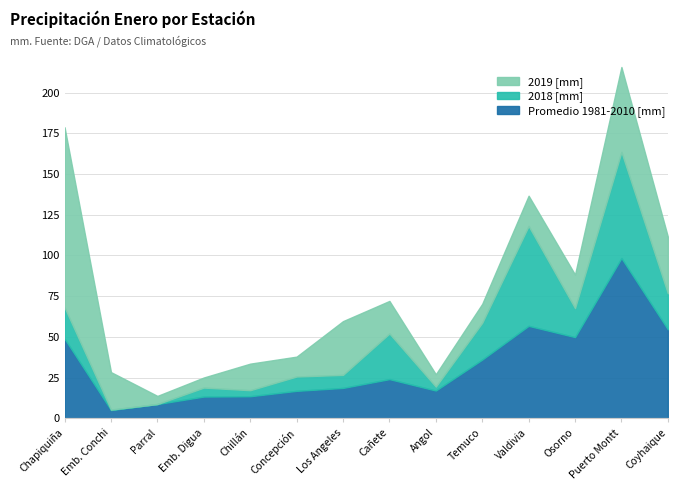

How many data points in Promedio 1981-2010 [mm] are above 24?

7